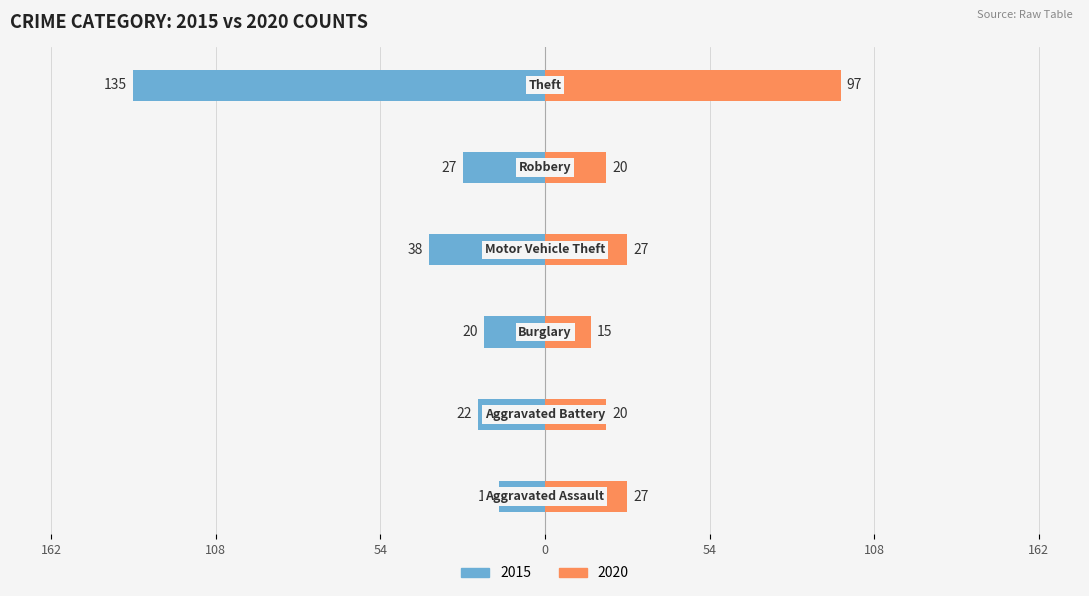

What is the difference between the maximum and minimum values in the 2015 series?

120